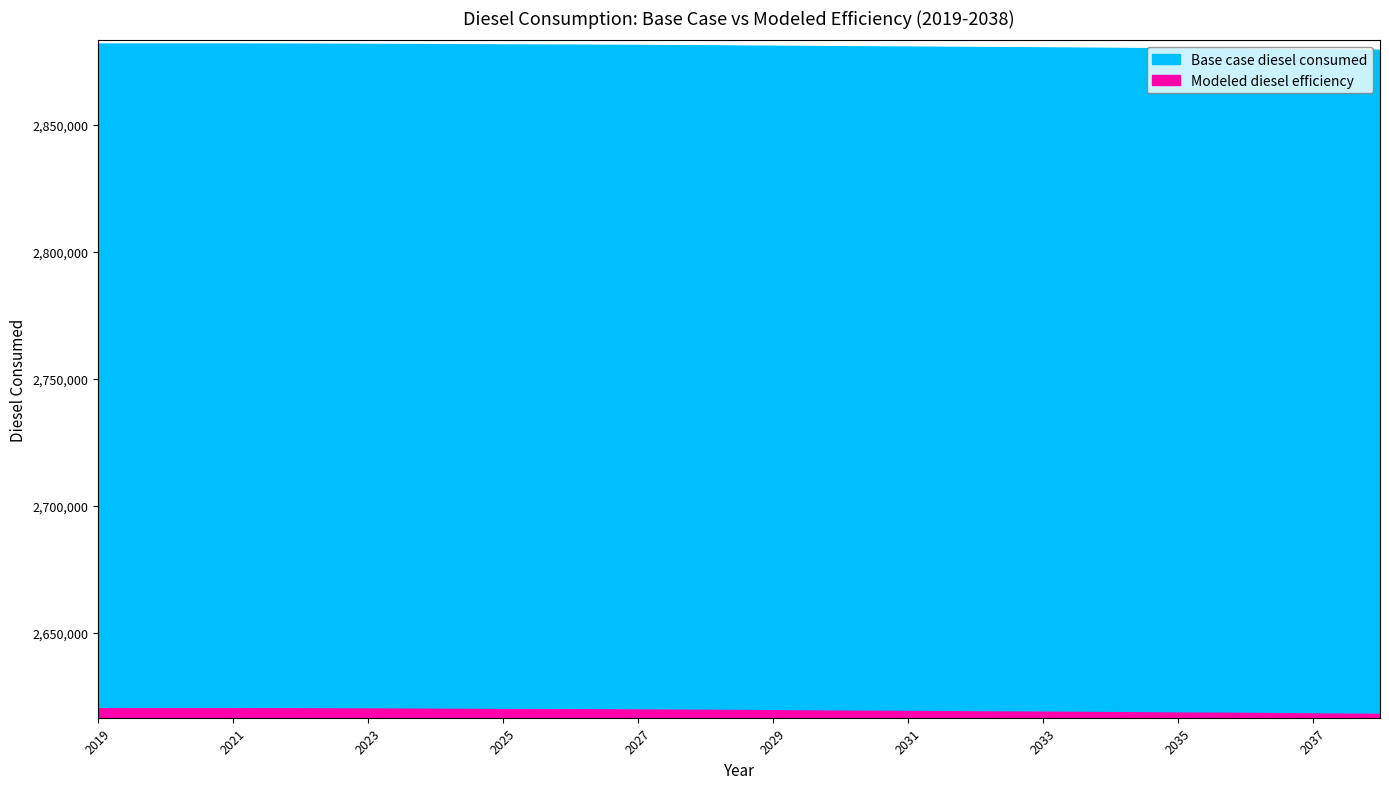

True or false: labels has a value of 2034.0 at 15.

True